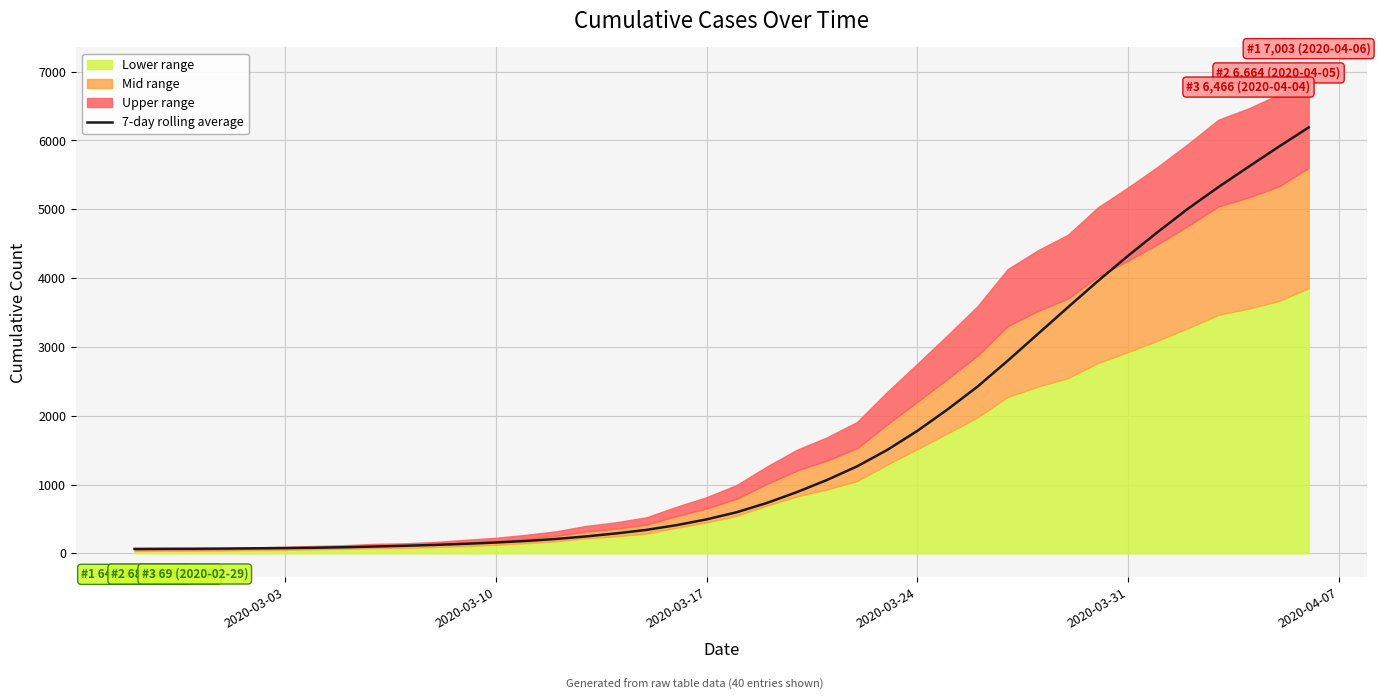

What is the difference between the maximum and minimum values?

6125.3